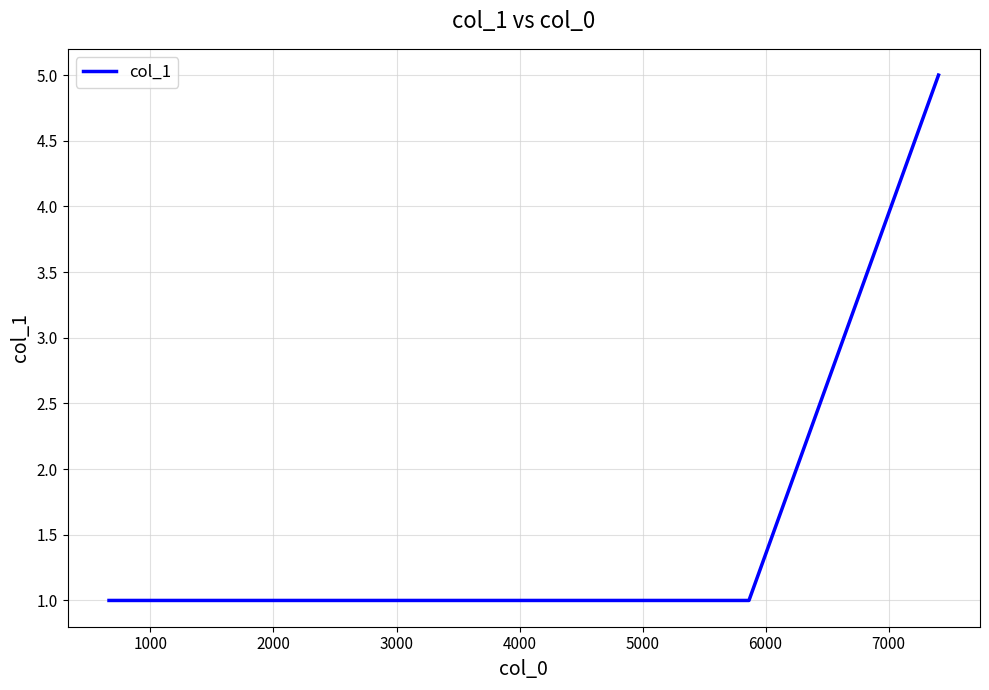

What is the average value?

2